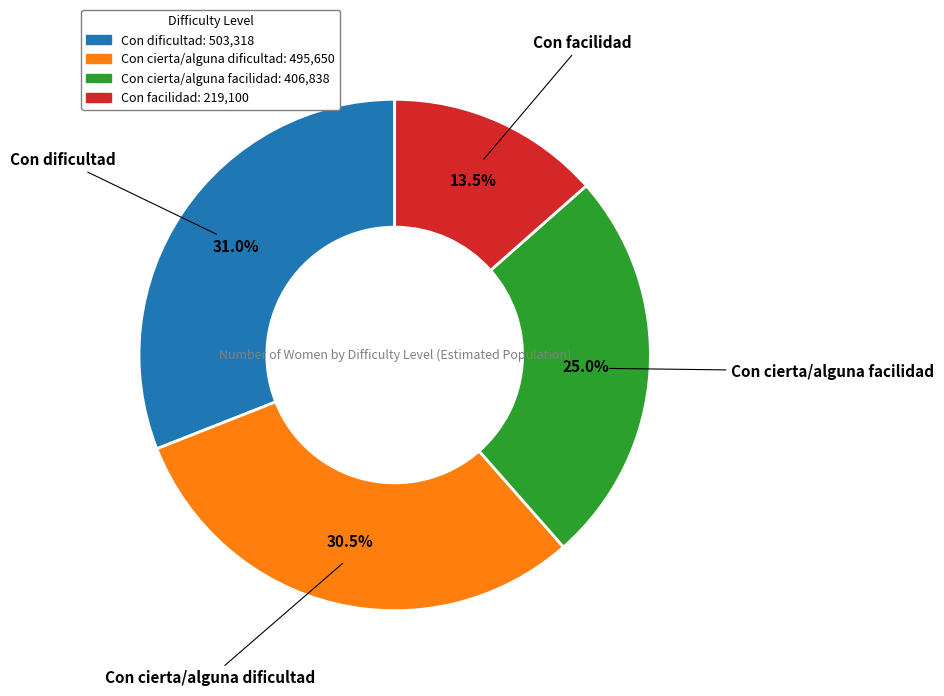

Is the sum of Con dificultad and Con cierta/alguna facilidad greater than half?

Yes